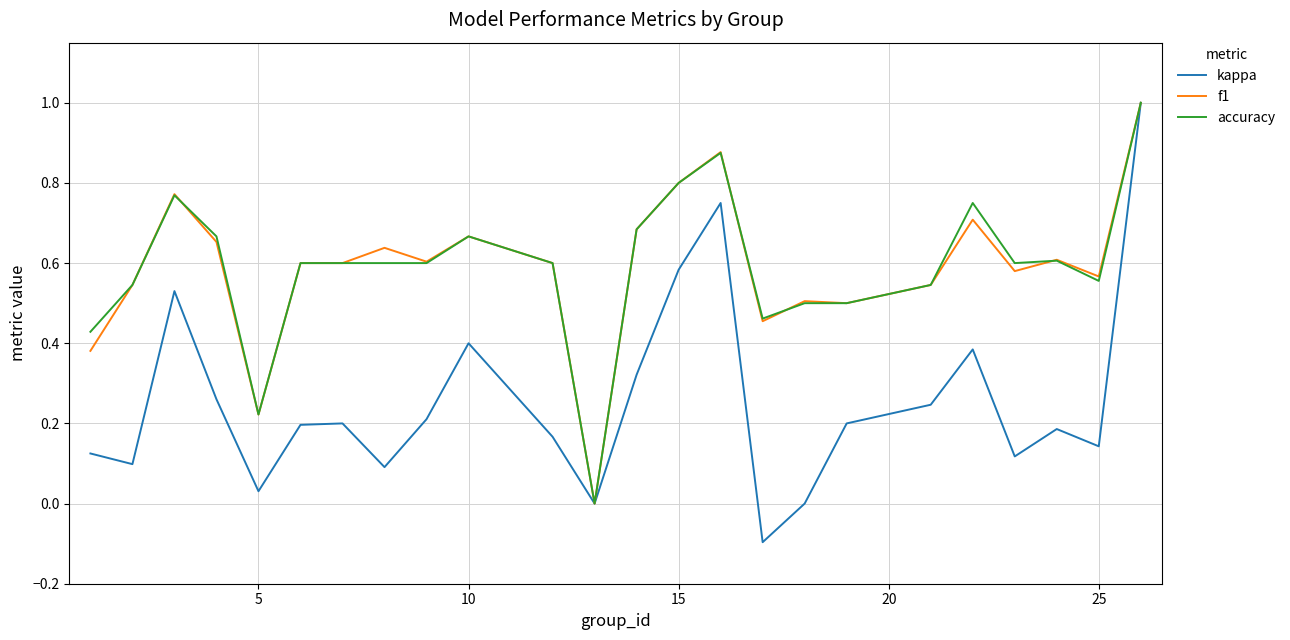

Which series has the widest spread of values?

kappa